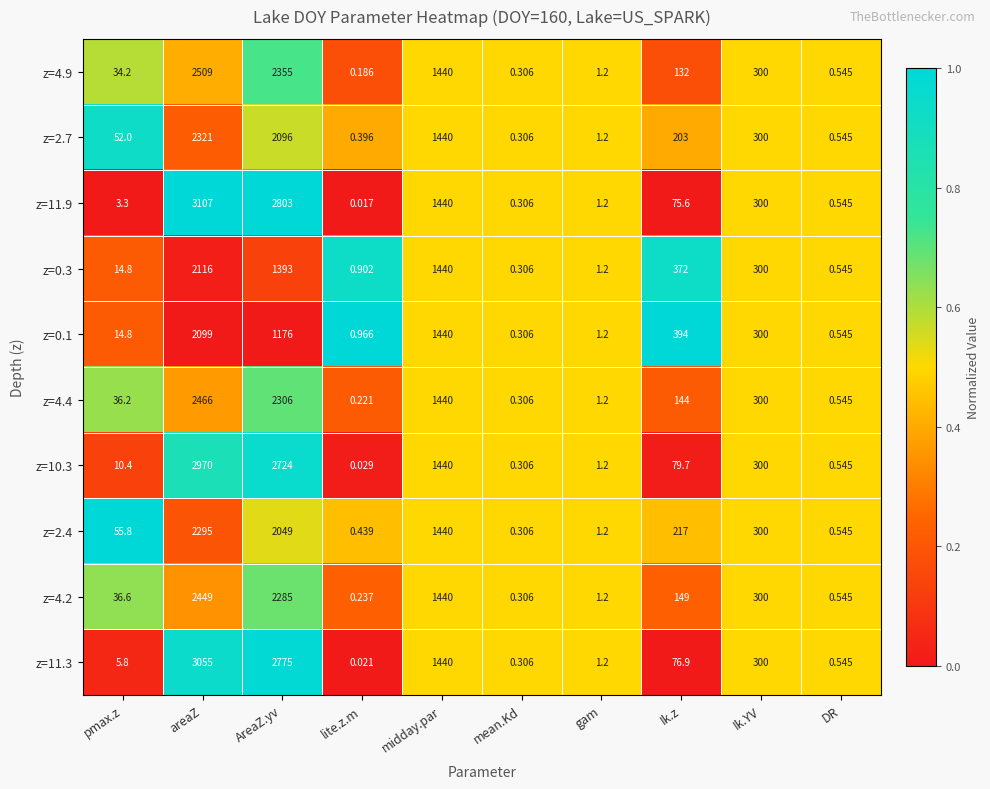

Where does the z=11.9 series first go above 75?

areaZ